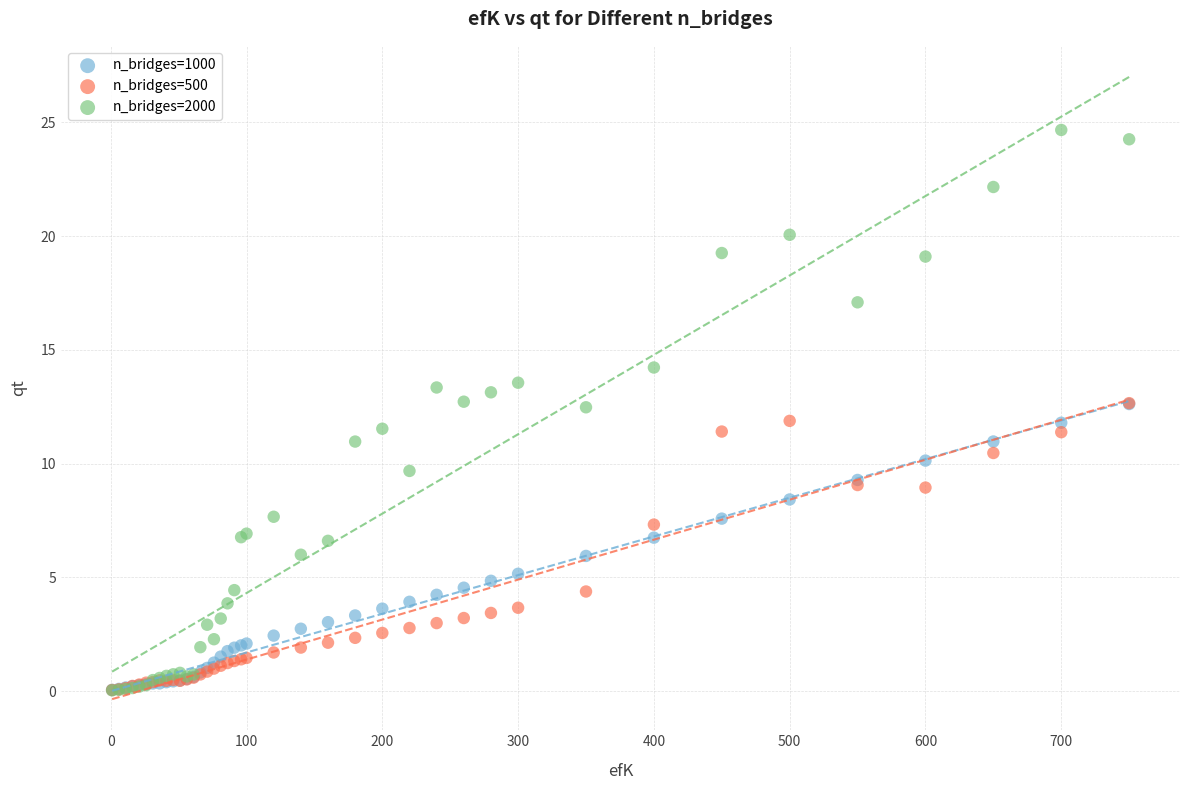

What are all the series names shown in the legend?

n_bridges=1000, n_bridges=500, n_bridges=2000